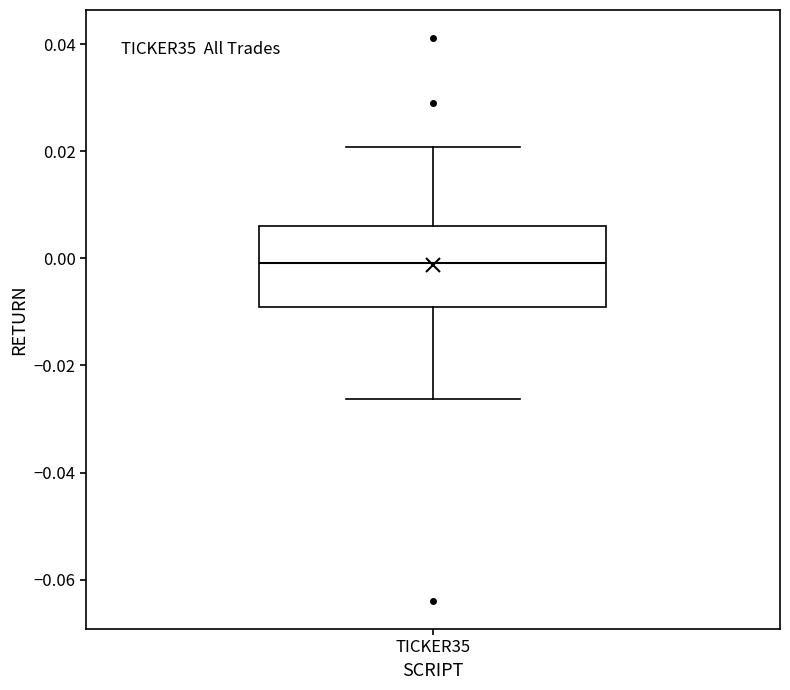

Where is the lower edge of the box for TICKER35 on the y-axis? The values are not printed on the chart, so give them approximately, as read against the axis.

-0.010